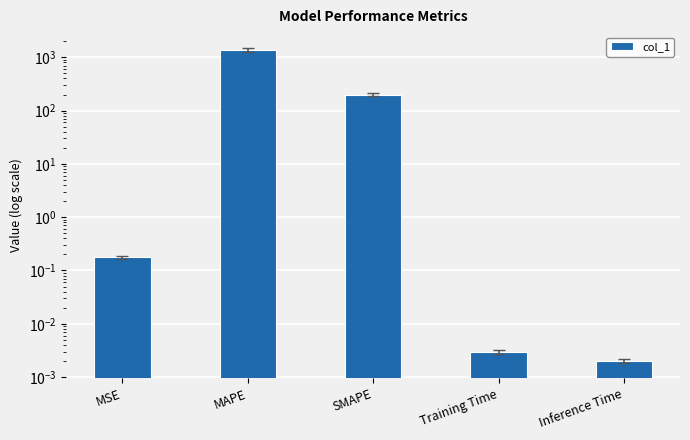

Does the chart contain any negative values?

No